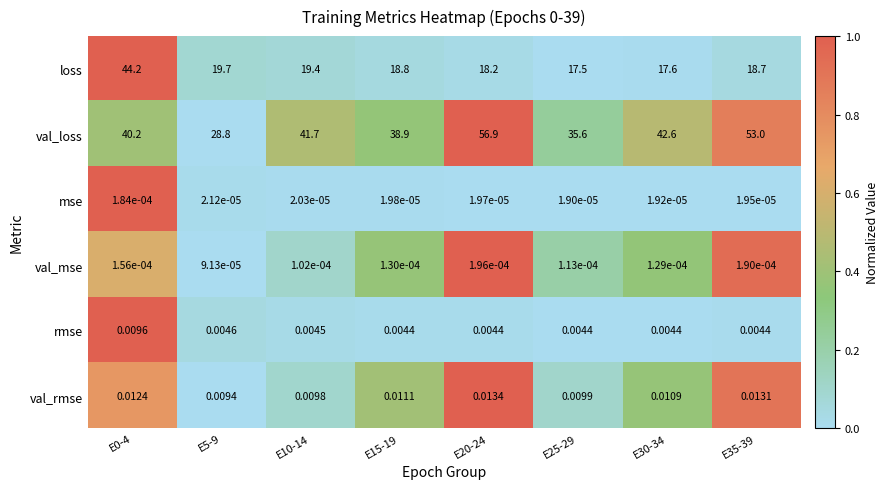

Which series has the largest range (max minus min)?

val_loss